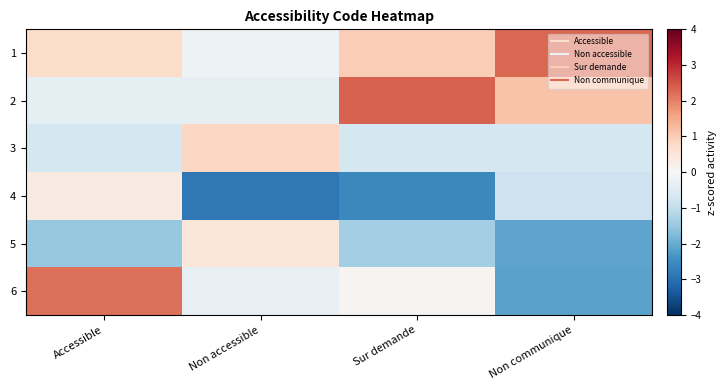

Which series has the largest total across all categories?

1